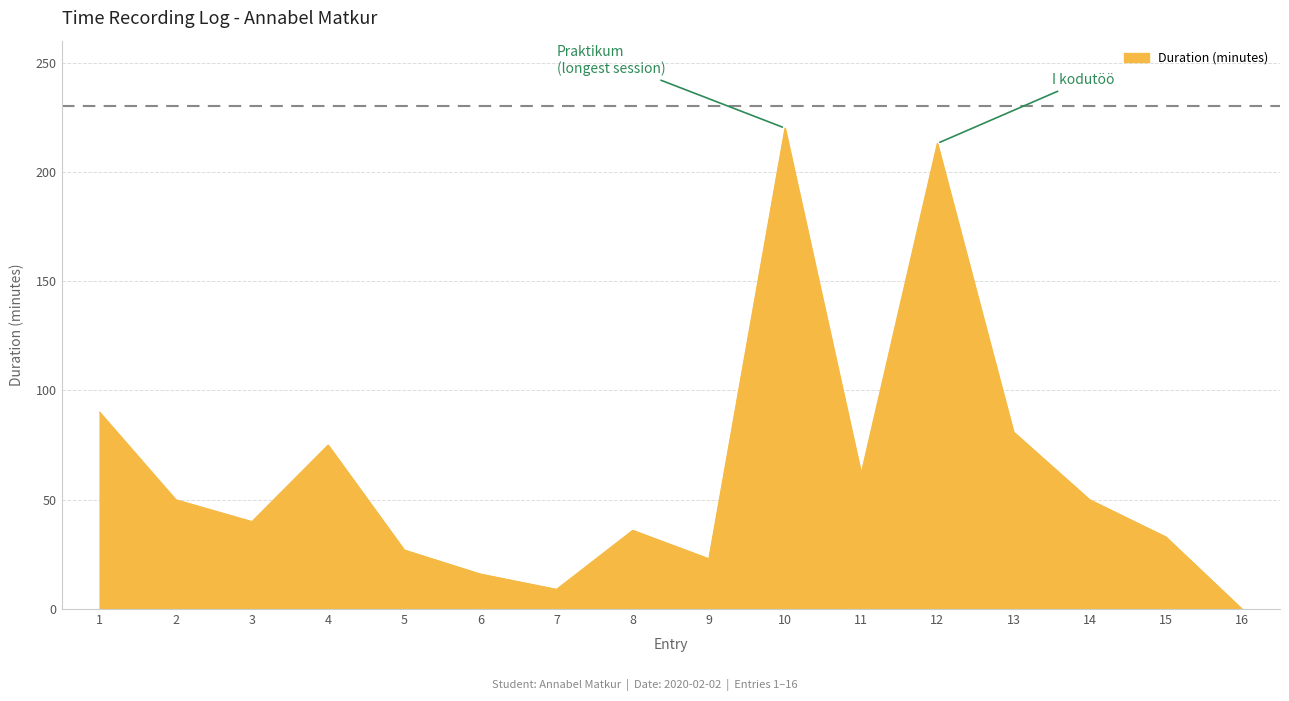

Which label corresponds to the largest value in the chart?

10